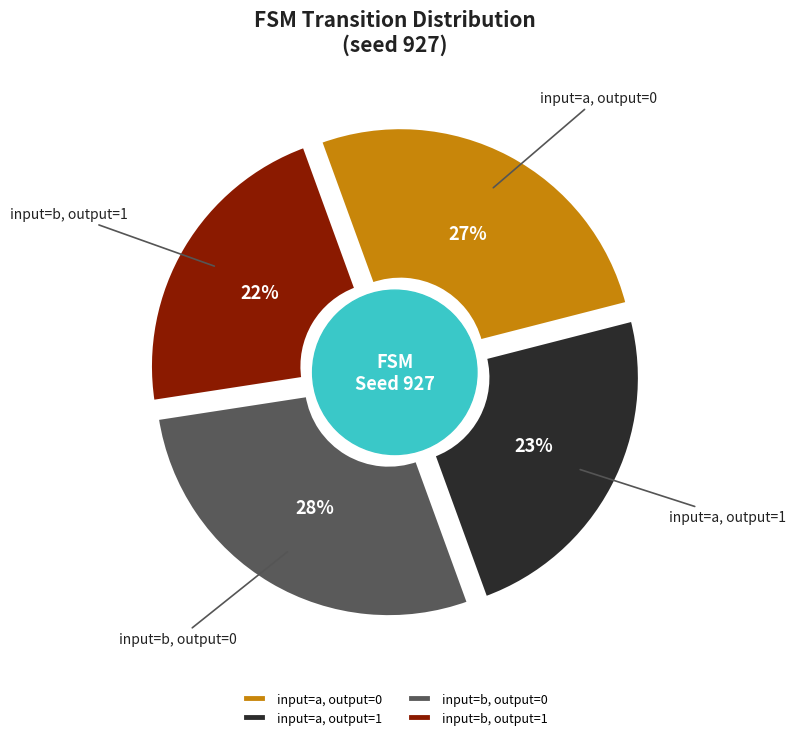

Rank the categories by value from highest to lowest.

output_symbol=0 (b), output_symbol=0 (a), output_symbol=1 (a), output_symbol=1 (b)